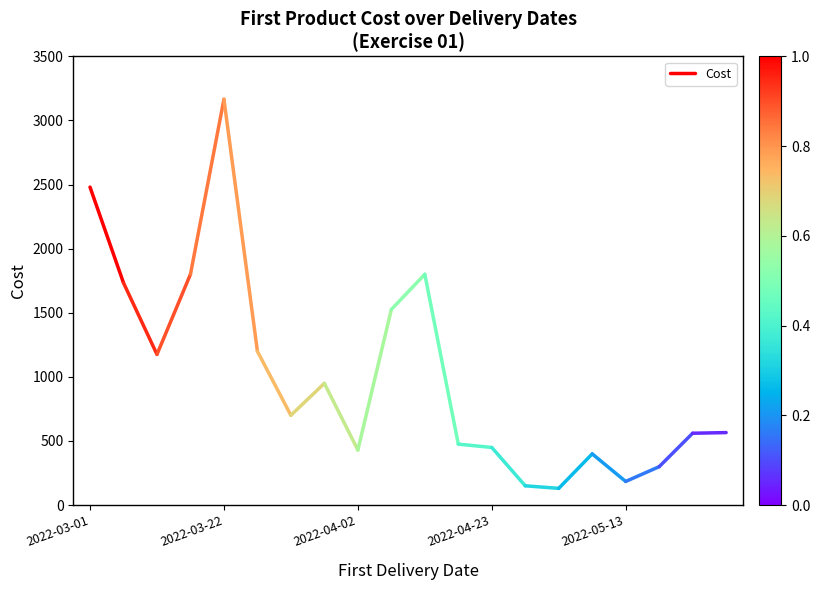

Which category has the highest value across all series?

2022-03-01